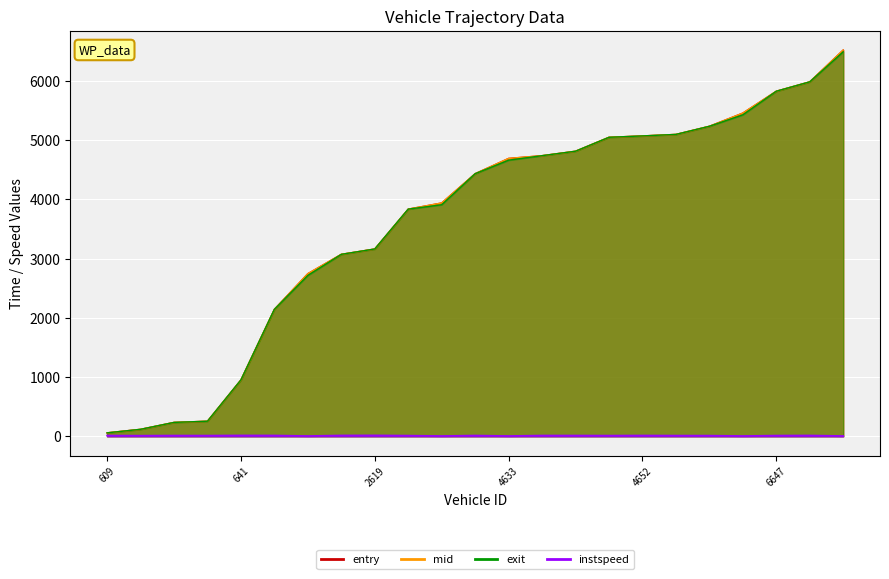

How many categories are shown in the chart?

23